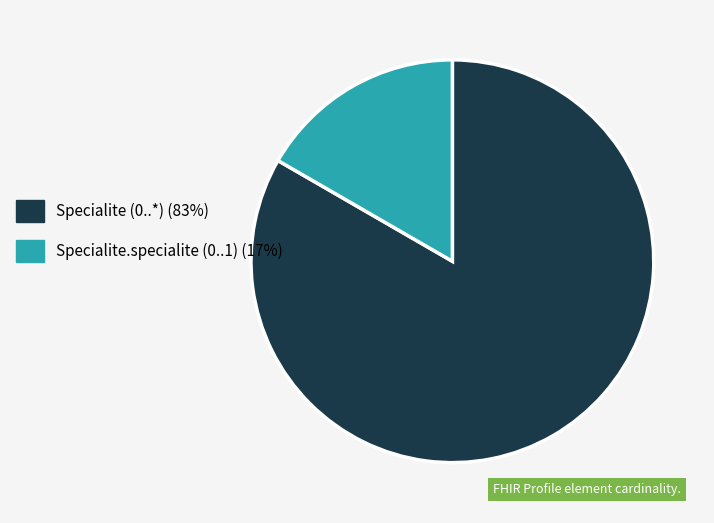

Does Specialite (0..*) (83%) account for over 50% of the chart?

Yes